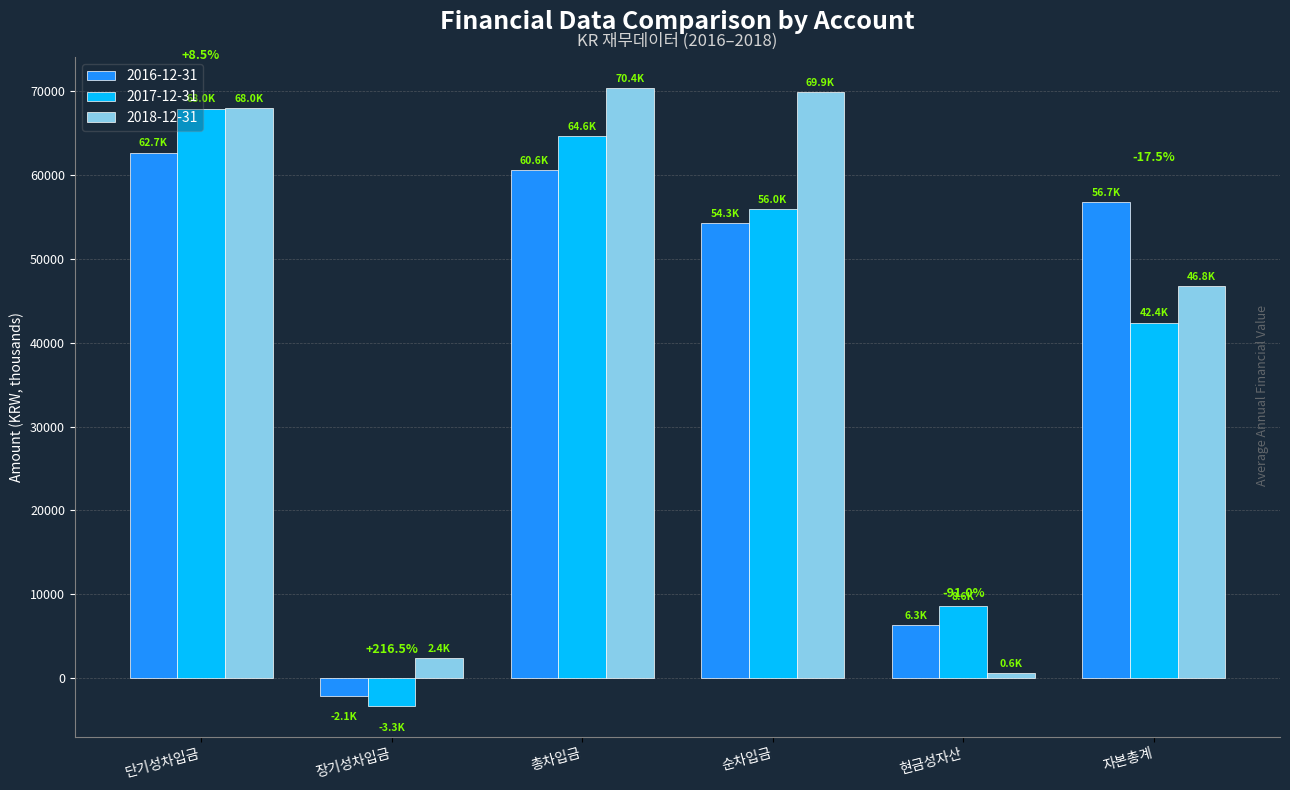

Is it true that 2018-12-31 equals 102751.6 at 순차입금?

False